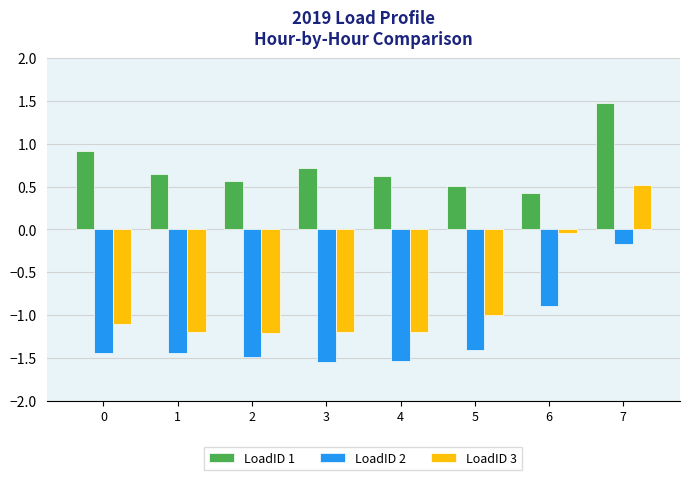

Is it true that LoadID 3 equals -1.2 at 1?

True